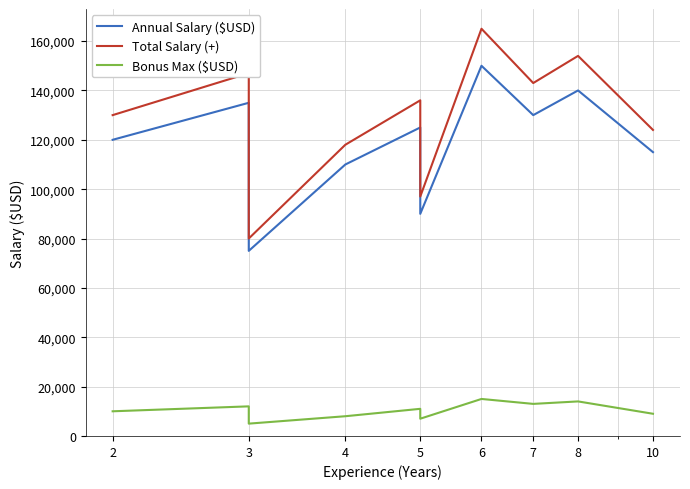

True or false: Bonus Max ($USD) and Total Salary (+) cross at least once.

False